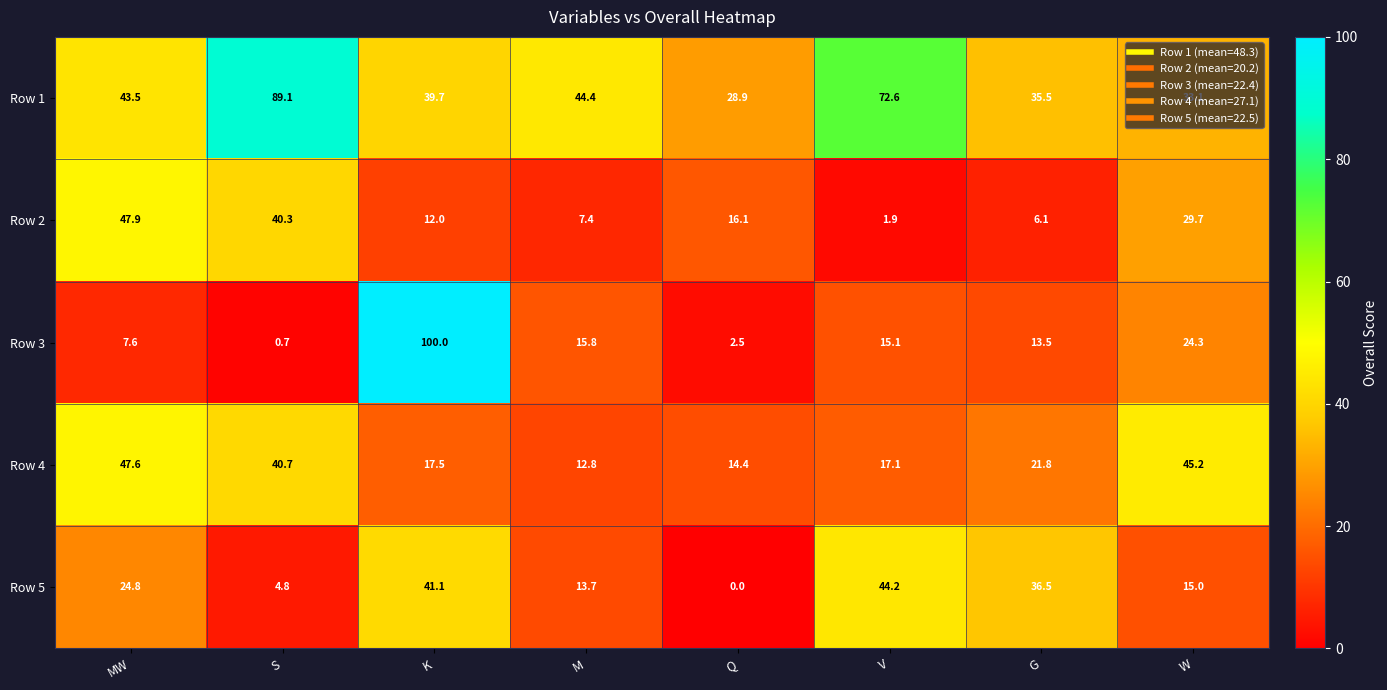

Which series has the largest total across all categories?

Row 1